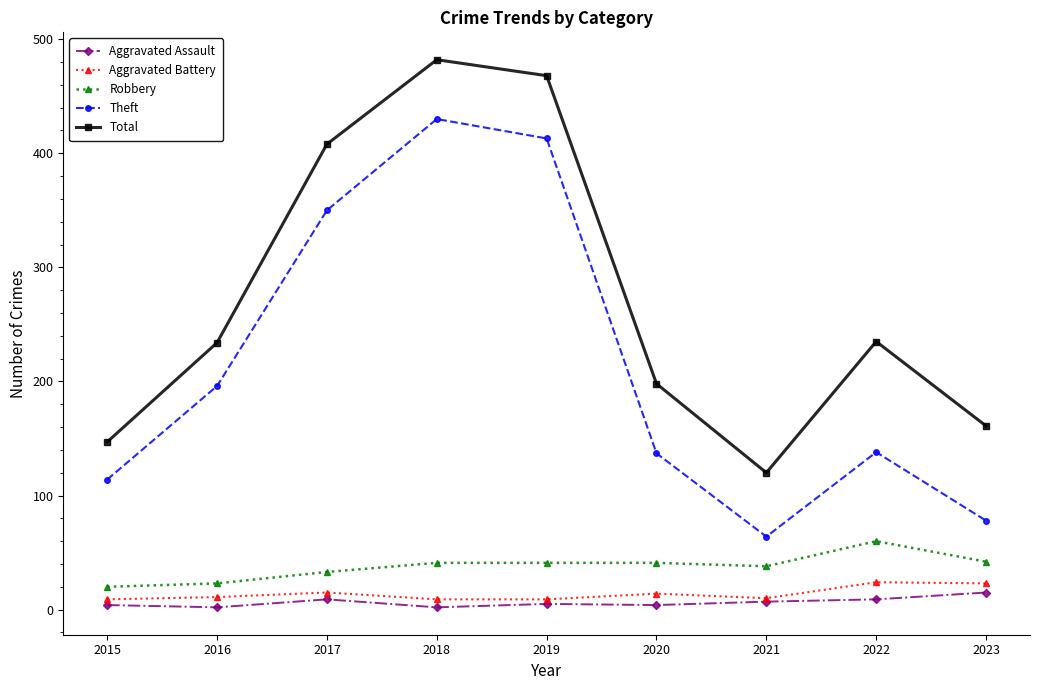

What is the maximum value shown in the chart?

482